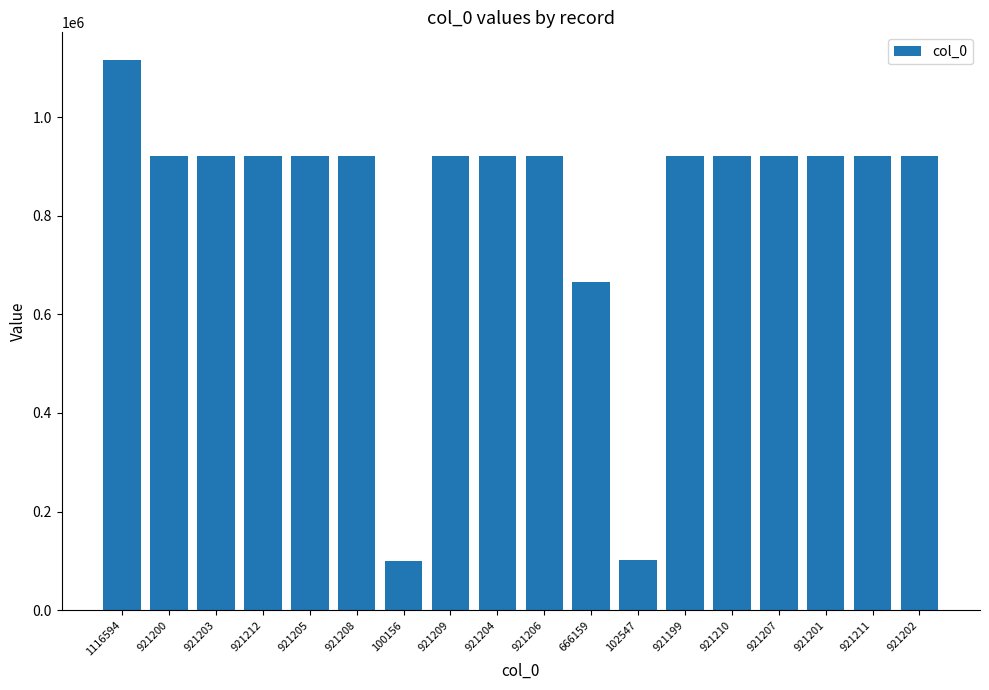

True or false: the data shows 1215716 at 921208.

False